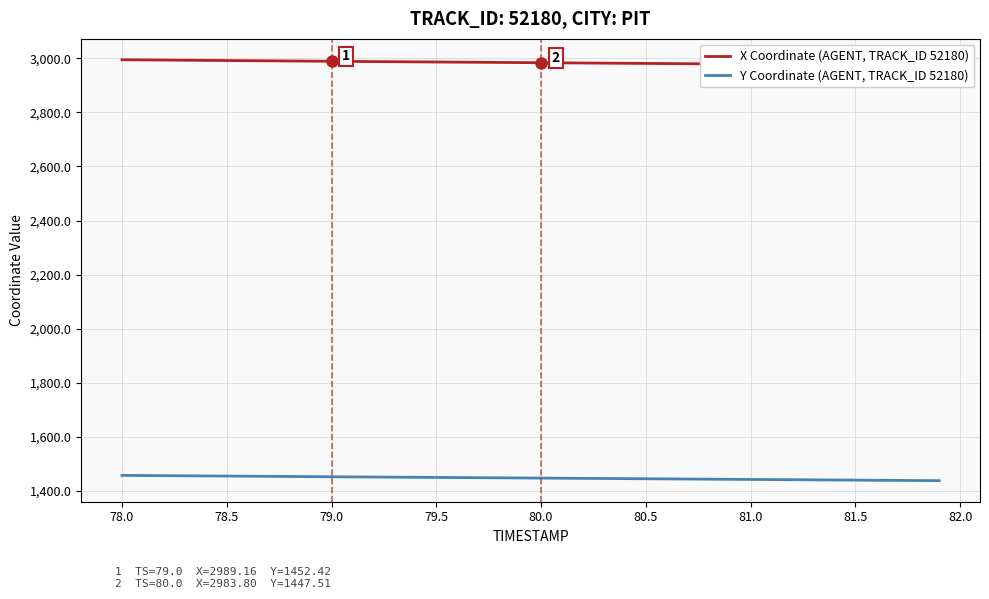

What is the lowest value of the Y Coordinate (AGENT, TRACK_ID 52180) series?

1437.9